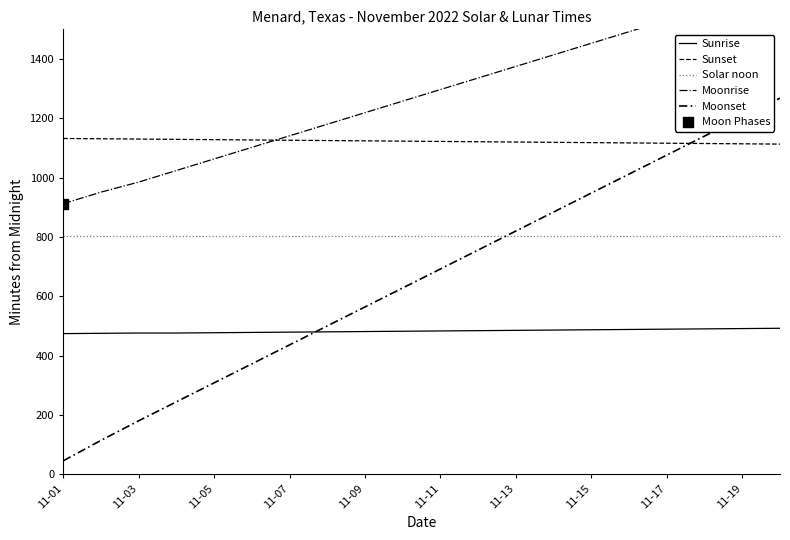

Which series reaches the maximum Y coordinate?

Moonrise